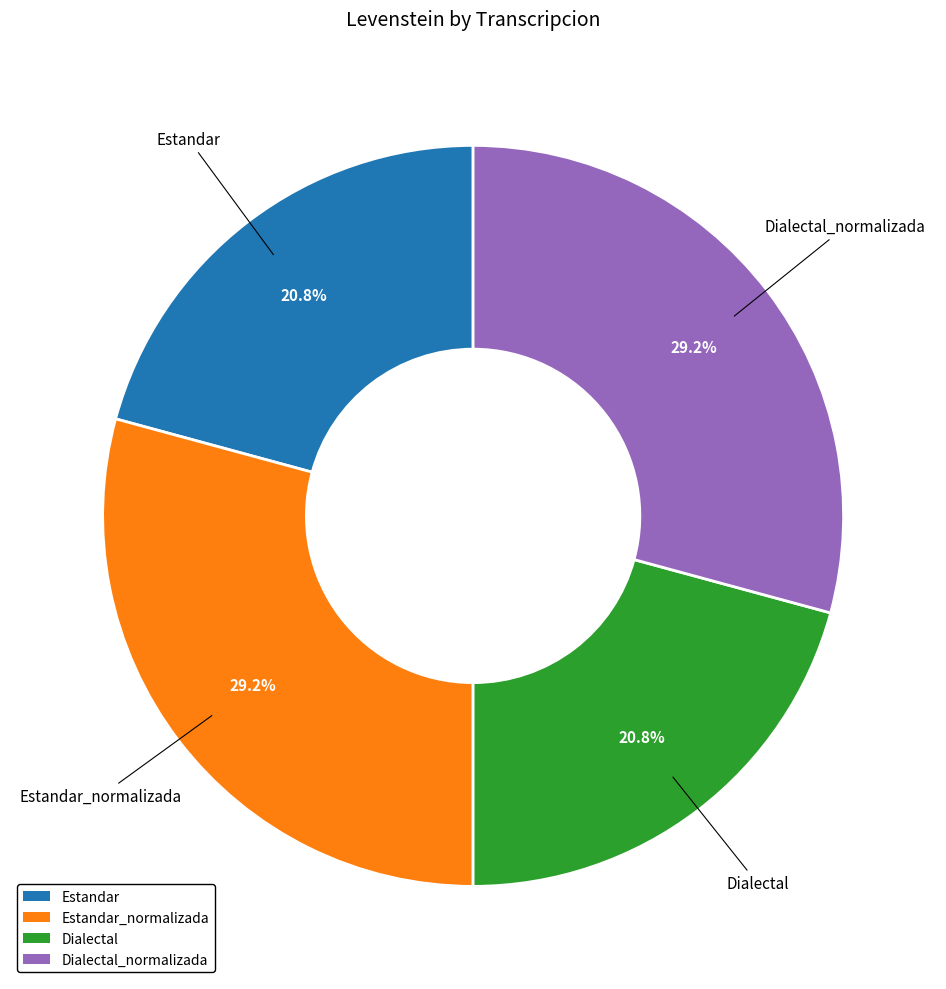

Is there a majority slice in this chart?

No